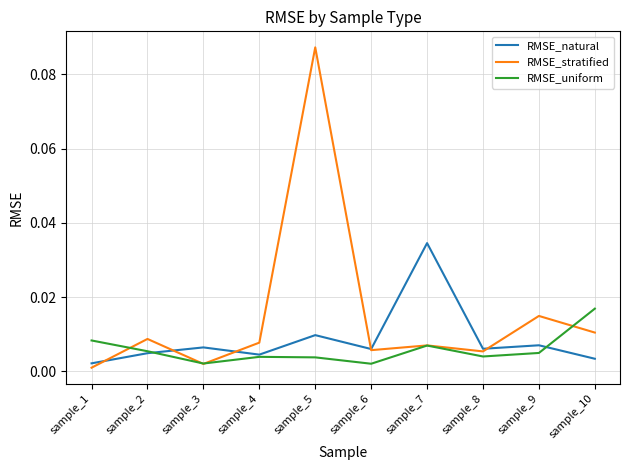

Which series has the largest range (max minus min)?

RMSE_stratified